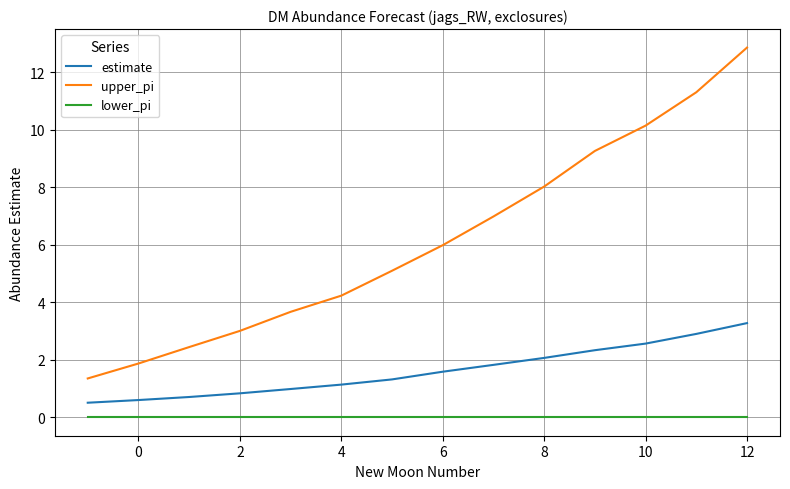

How many series are shown in this chart?

3